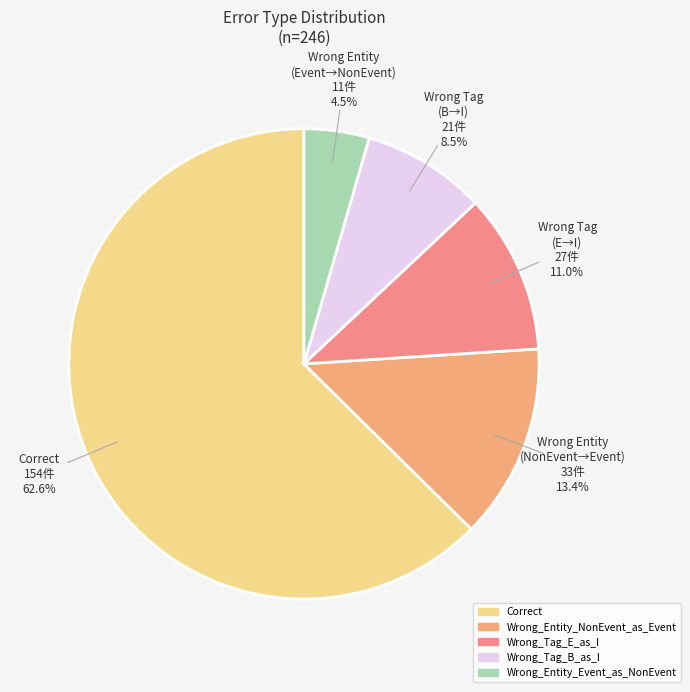

Rank the categories by value from highest to lowest.

Correct, Wrong_Entity_NonEvent_as_Event, Wrong_Tag_E_as_I, Wrong_Tag_B_as_I, Wrong_Entity_Event_as_NonEvent